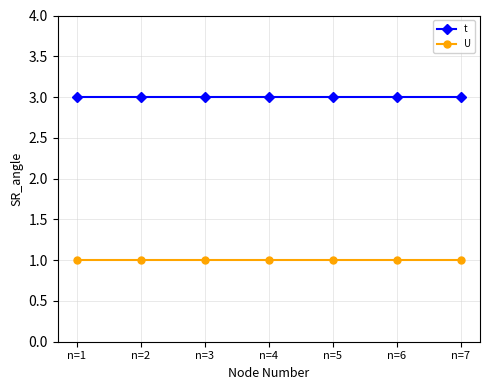

Count the number of categories in the chart.

7